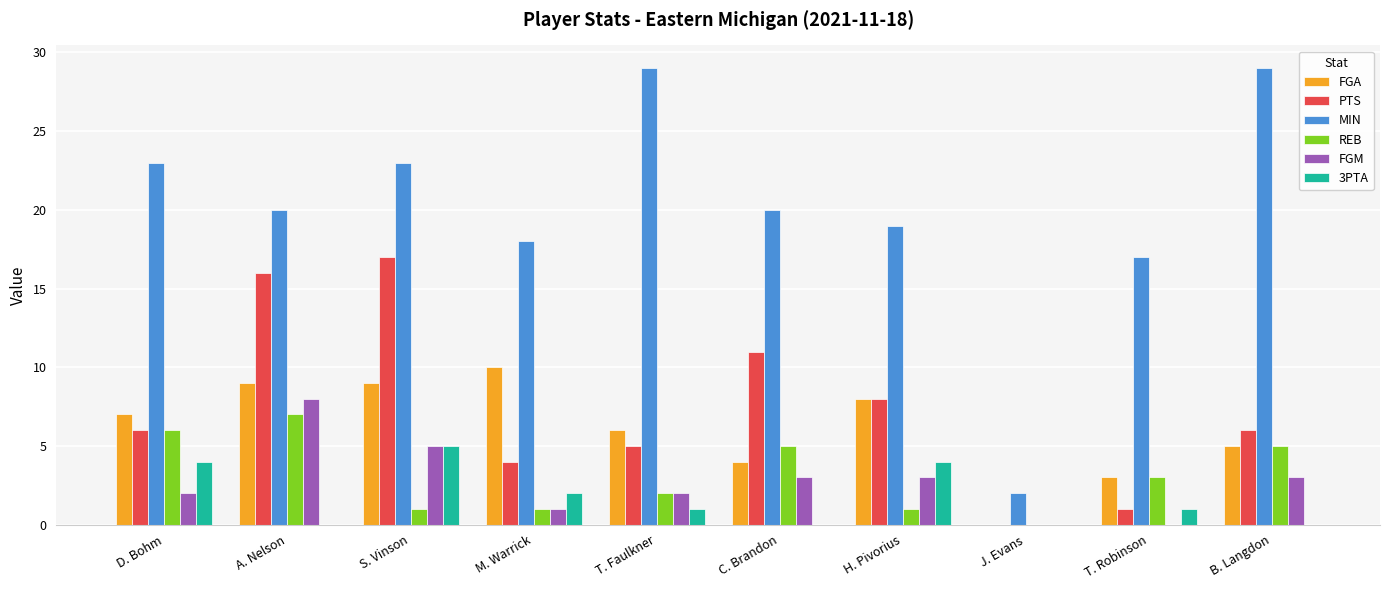

Reading left to right, what are all the values shown in this chart?

FGA: D. Bohm=7	A. Nelson=9	S. Vinson=9	M. Warrick=10	T. Faulkner=6	C. Brandon=4	H. Pivorius=8	J. Evans=0	T. Robinson=3	B. Langdon=5
PTS: D. Bohm=6	A. Nelson=16	S. Vinson=17	M. Warrick=4	T. Faulkner=5	C. Brandon=11	H. Pivorius=8	J. Evans=0	T. Robinson=1	B. Langdon=6
MIN: D. Bohm=23	A. Nelson=20	S. Vinson=23	M. Warrick=18	T. Faulkner=29	C. Brandon=20	H. Pivorius=19	J. Evans=2	T. Robinson=17	B. Langdon=29
REB: D. Bohm=6	A. Nelson=7	S. Vinson=1	M. Warrick=1	T. Faulkner=2	C. Brandon=5	H. Pivorius=1	J. Evans=0	T. Robinson=3	B. Langdon=5
FGM: D. Bohm=2	A. Nelson=8	S. Vinson=5	M. Warrick=1	T. Faulkner=2	C. Brandon=3	H. Pivorius=3	J. Evans=0	T. Robinson=0	B. Langdon=3
3PTA: D. Bohm=4	A. Nelson=0	S. Vinson=5	M. Warrick=2	T. Faulkner=1	C. Brandon=0	H. Pivorius=4	J. Evans=0	T. Robinson=1	B. Langdon=0